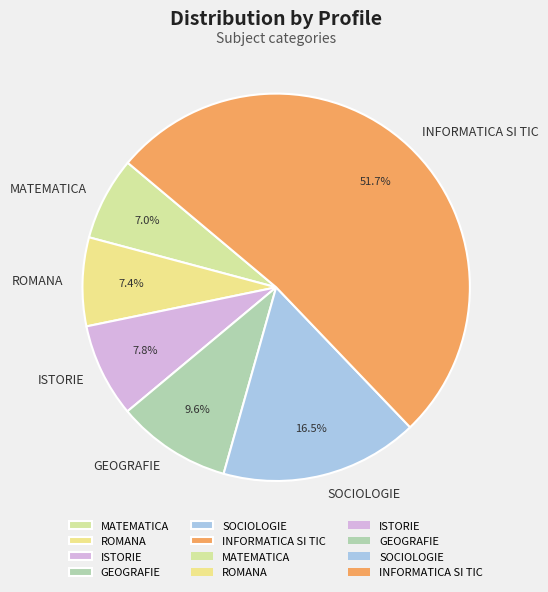

To the nearest percent, what percentage of the pie is ROMANA?

7%